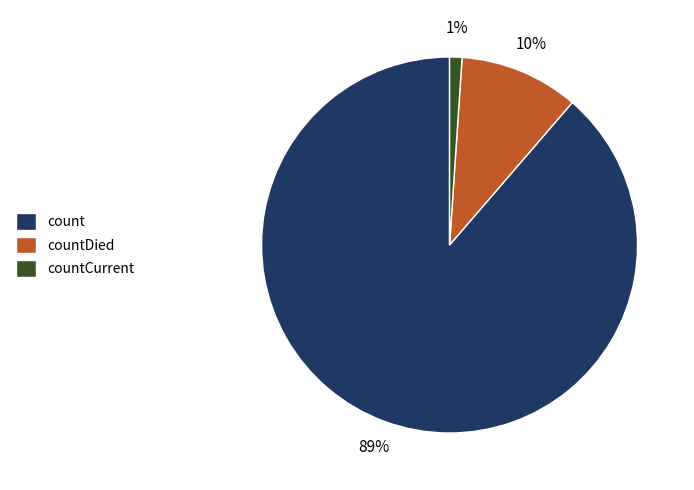

How many segments does this pie chart have?

3